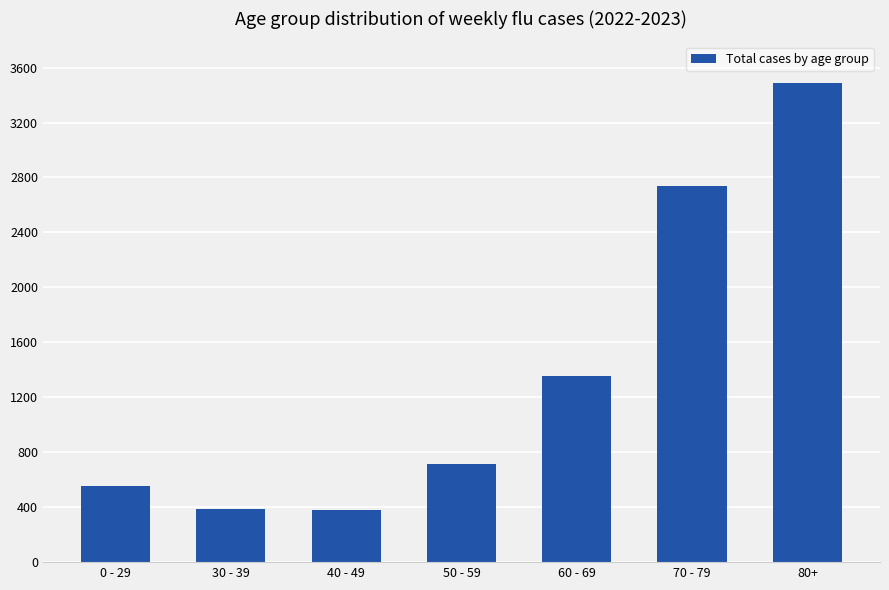

Which has a higher value, 60 - 69 or 70 - 79?

70 - 79